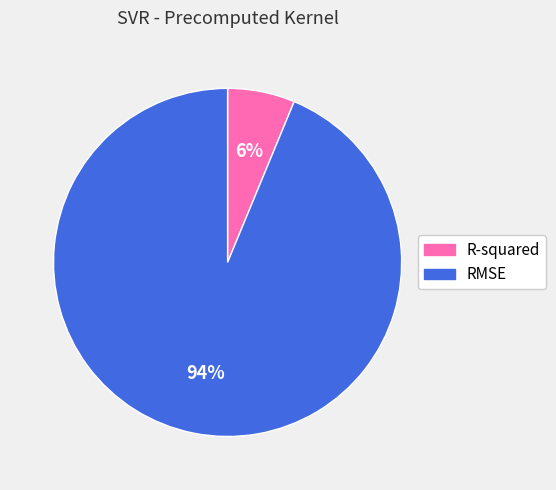

To the nearest percent, what percentage of the pie is RMSE?

94%